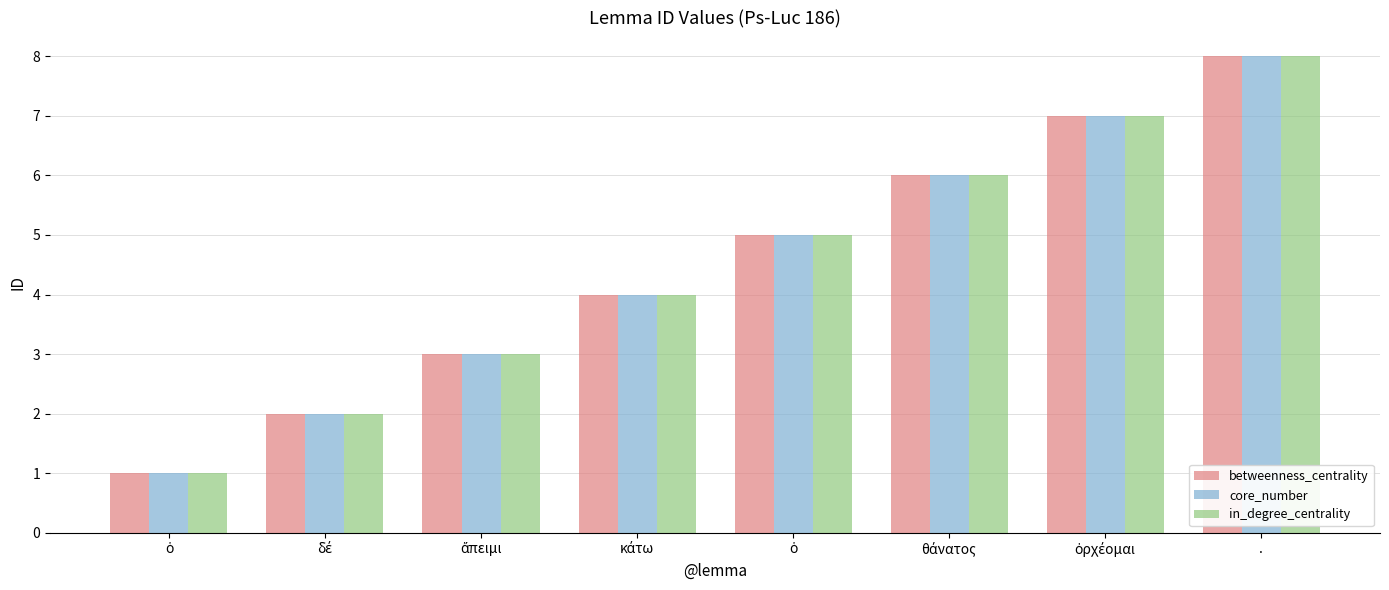

Rank the series at θάνατος from lowest to highest value.

betweenness_centrality, core_number, in_degree_centrality